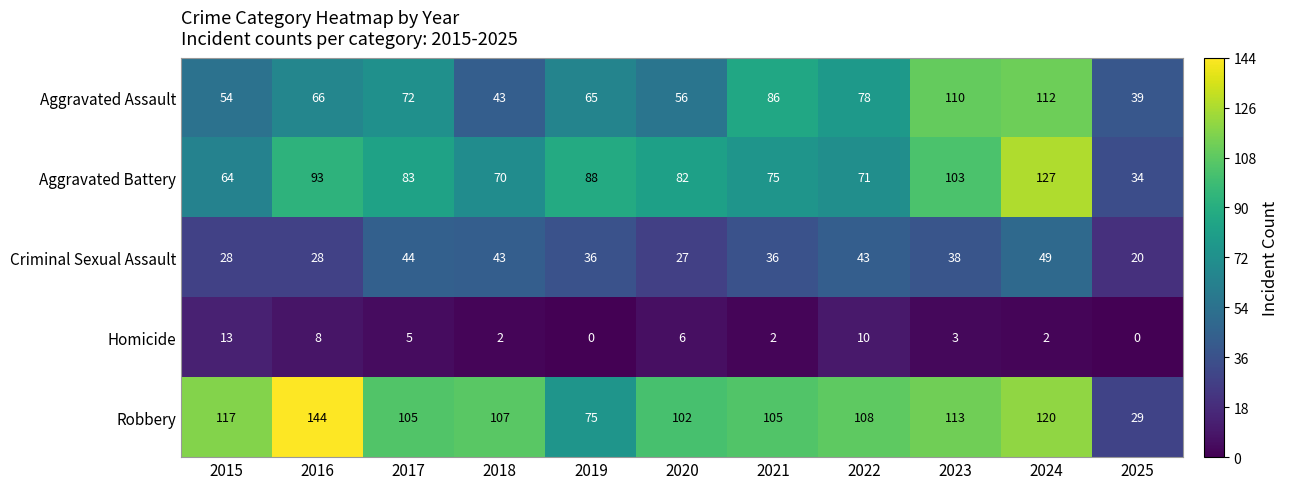

What is the difference between the maximum and second lowest values in the Robbery series?

69